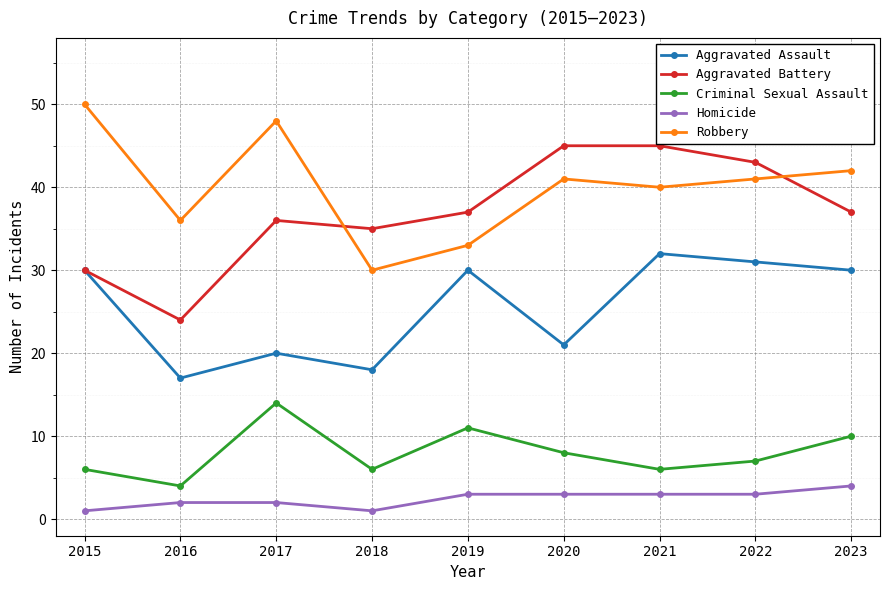

How many values in the Homicide series are below 3?

4